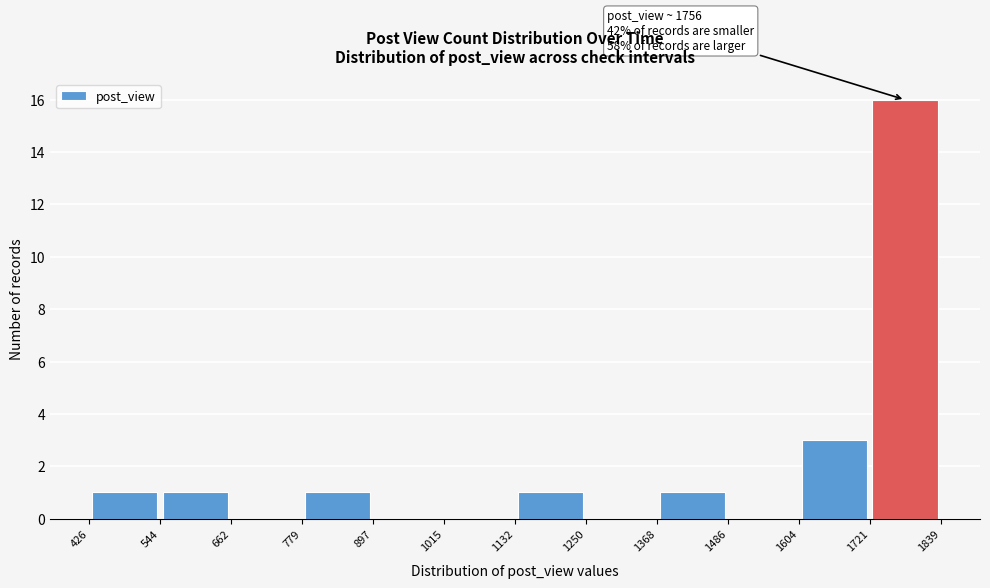

Over which range of the x-axis is the bar tallest?

1721 to 1839